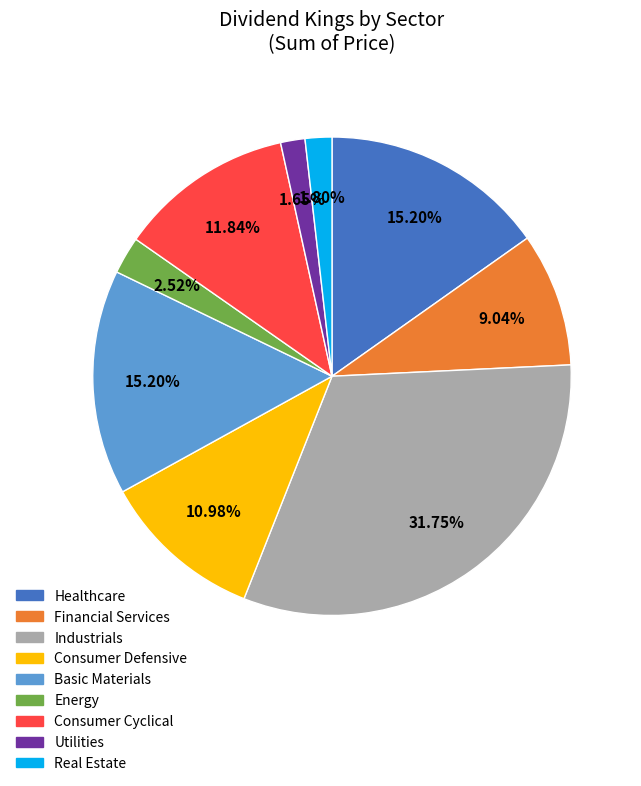

How much of the chart is everything except Basic Materials?

84.8%